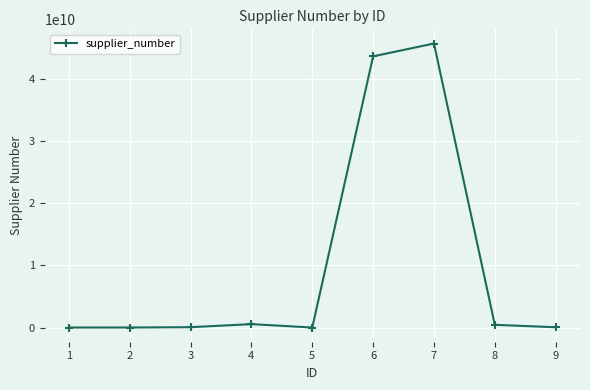

Where is the data nearest to the value 22817638999?

6